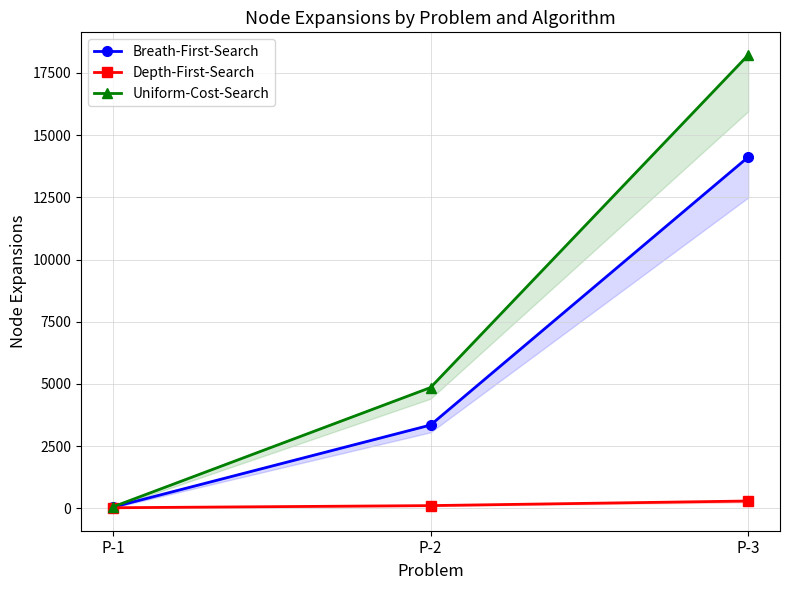

Reading right to left, transcribe all the data shown in this chart.

Breath-First-Search: 14120	3346	43
Depth-First-Search: 292	107	21
Uniform-Cost-Search: 18223	4853	55